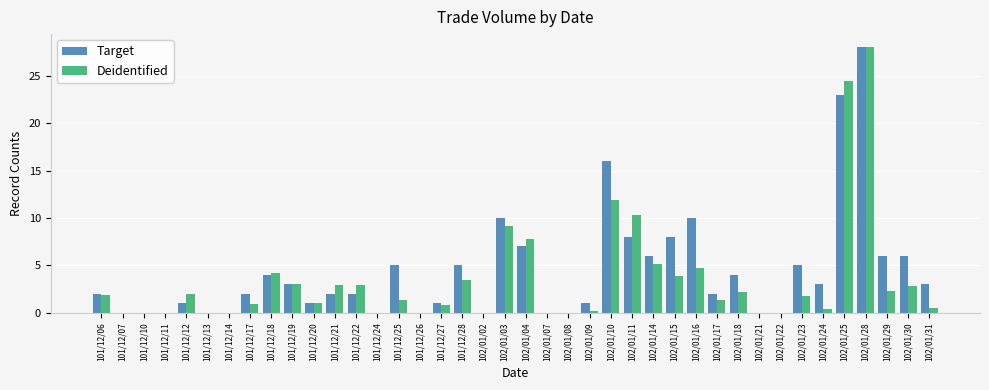

The value of Target at 101/12/14 is 9.9. True or false?

False